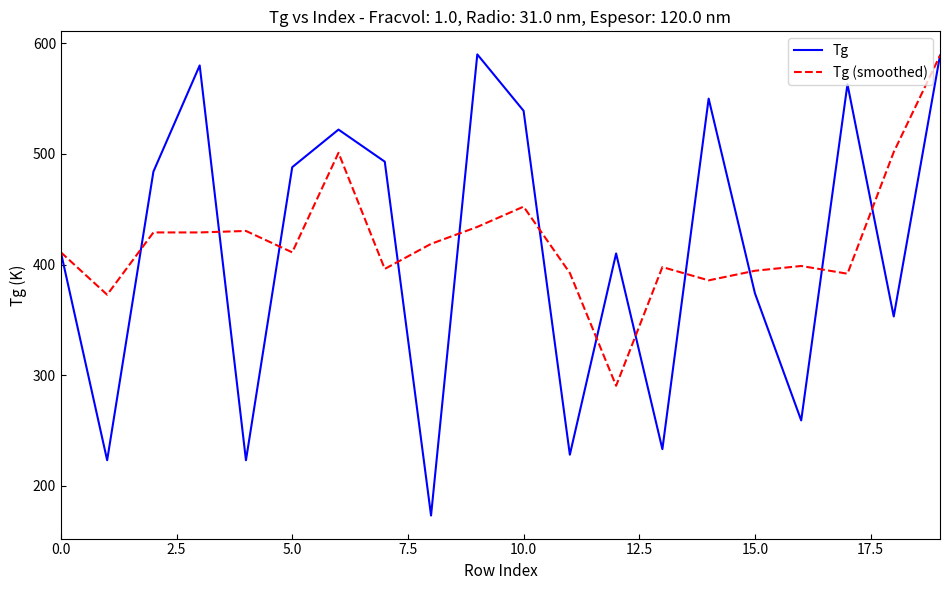

What is the lowest value of the Tg (smoothed) series?

290.3